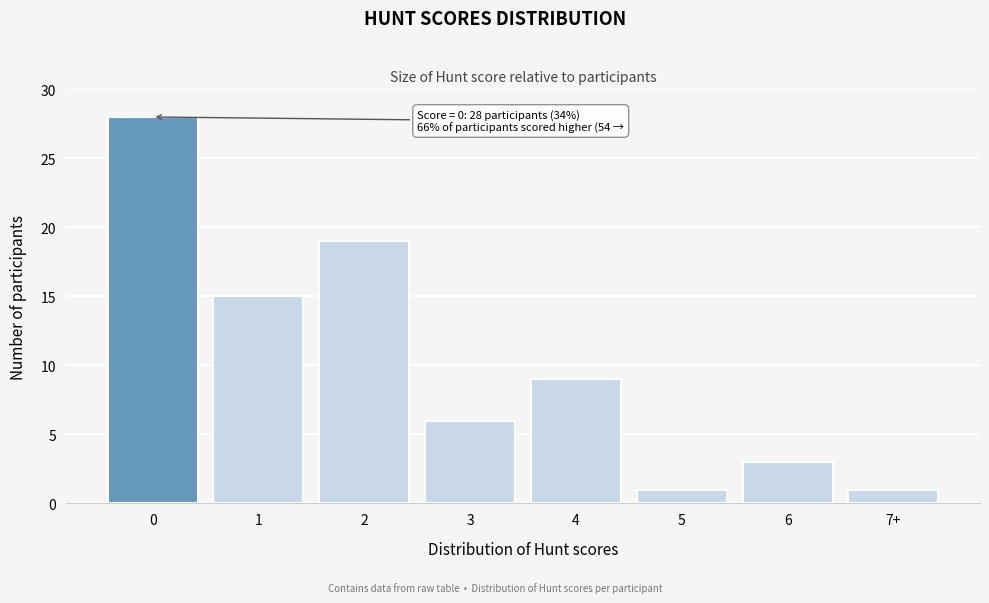

Reading left to right, transcribe all the data shown in this chart.

0=28	1=15	2=19	3=6	4=9	5=1	6=3	7+=1